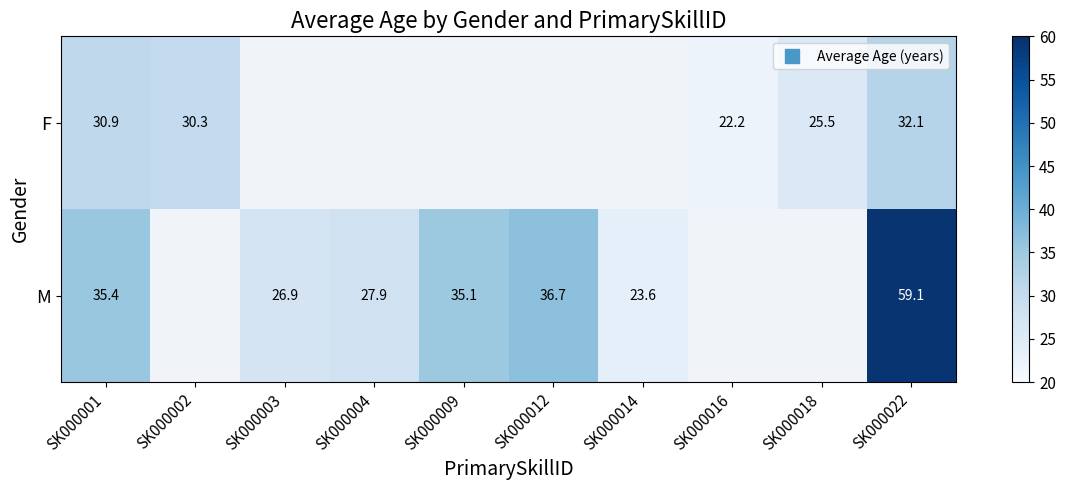

Which has a higher value, SK000009 or SK000022?

SK000022